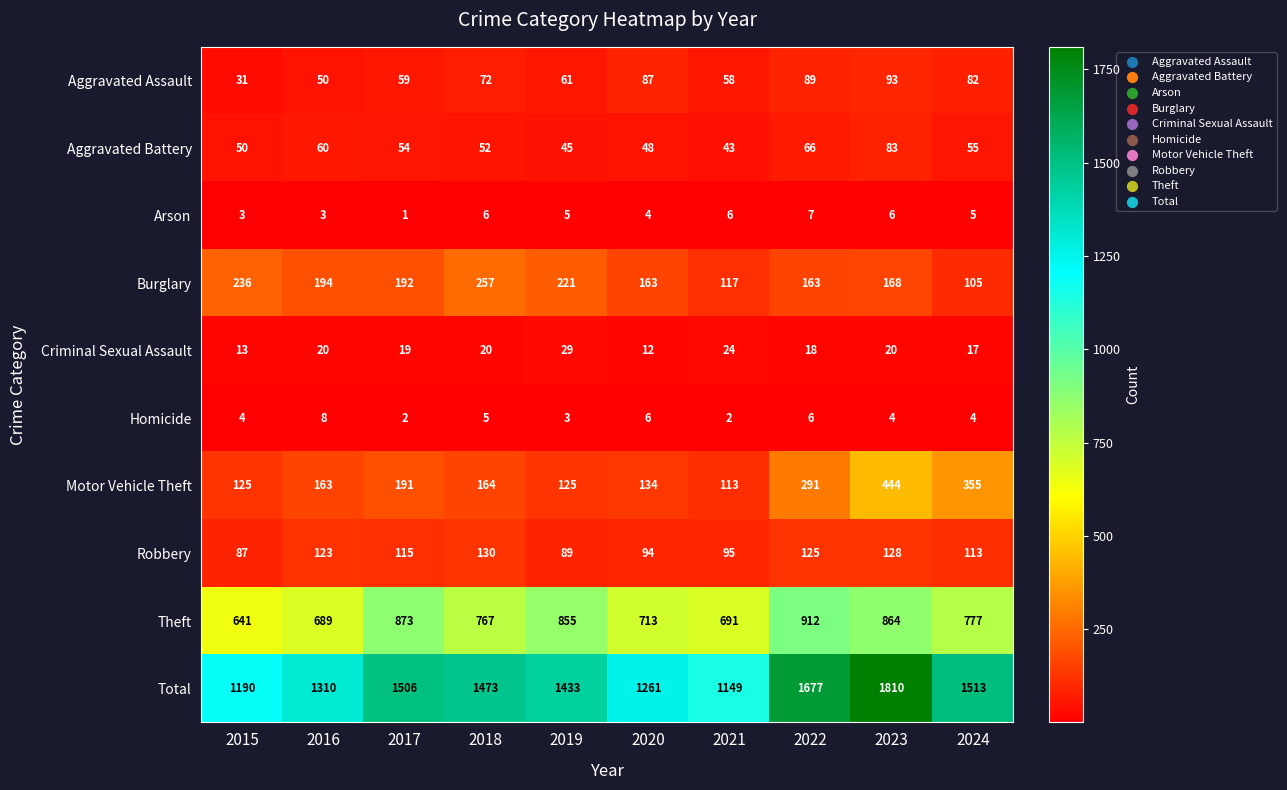

Is the value of Robbery at 2017 greater than the value of Motor Vehicle Theft at 2021?

Yes